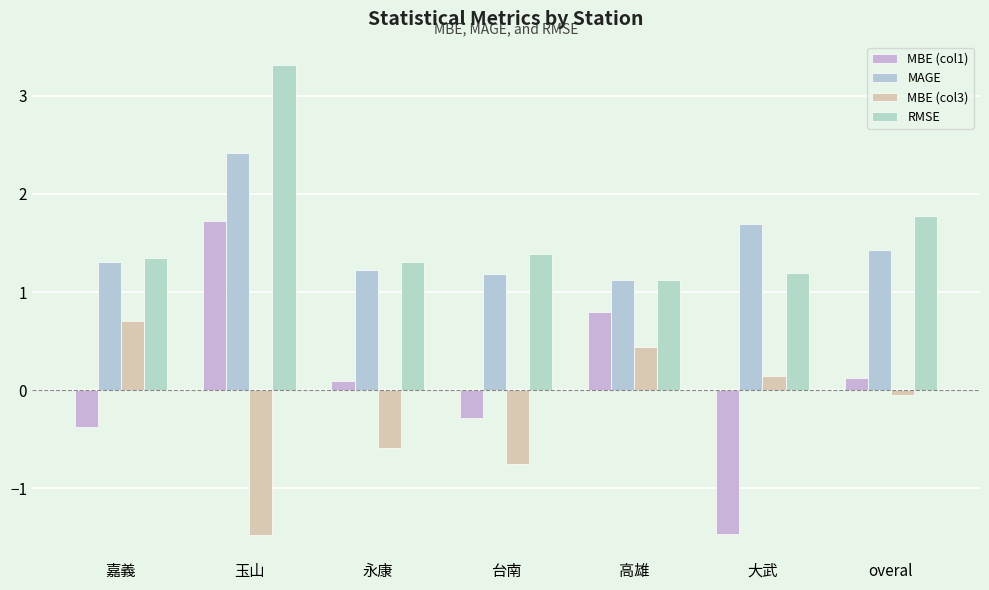

Which series changed the most between 台南 and 高雄?

MBE (col3)